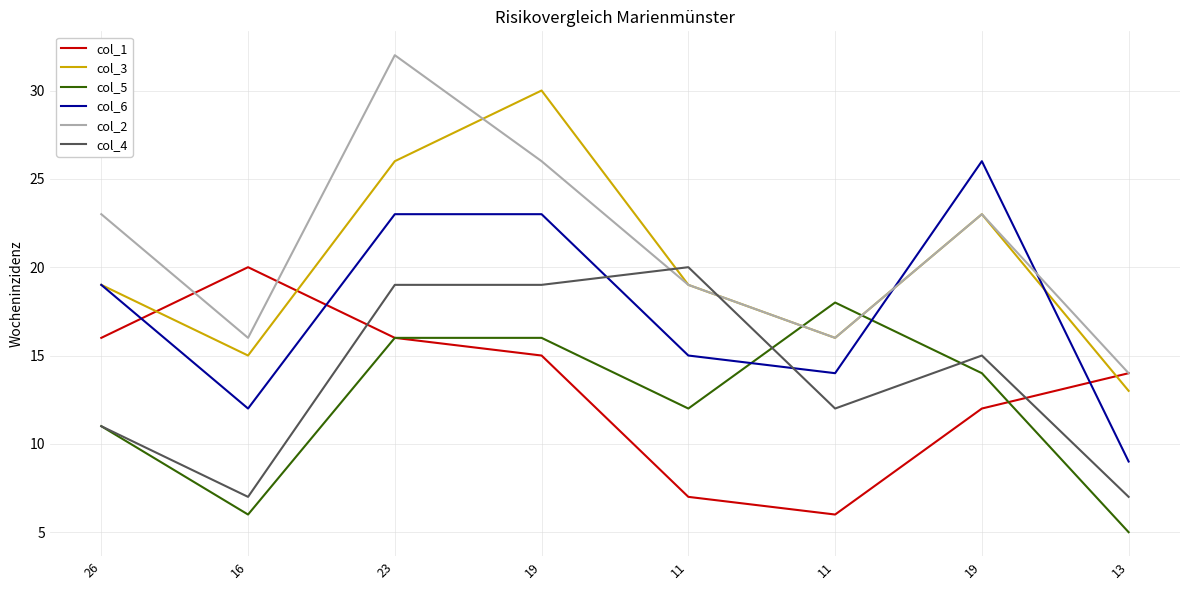

What is the sum of all col_2 values?

169